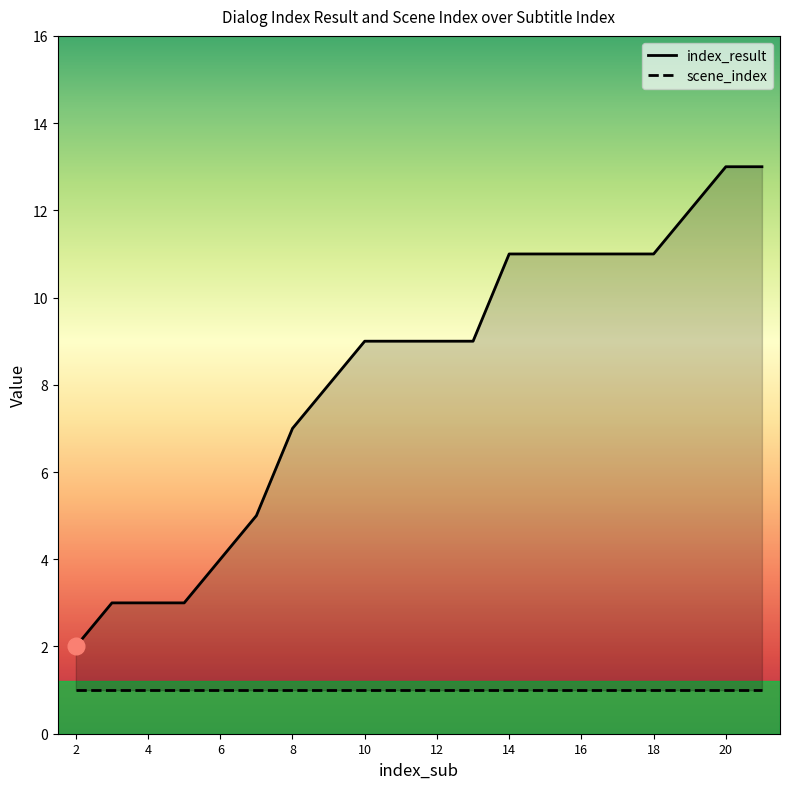

The chart shows a value of 9 at 10. True or false?

True